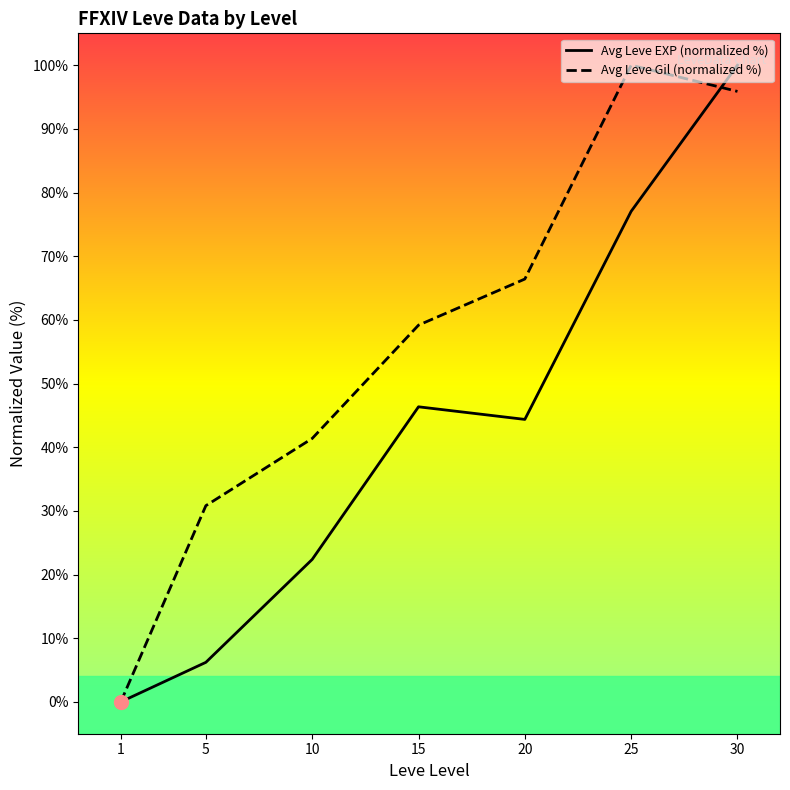

Is it true that Avg Leve Gil (normalized %) equals 15.4 at 5?

False